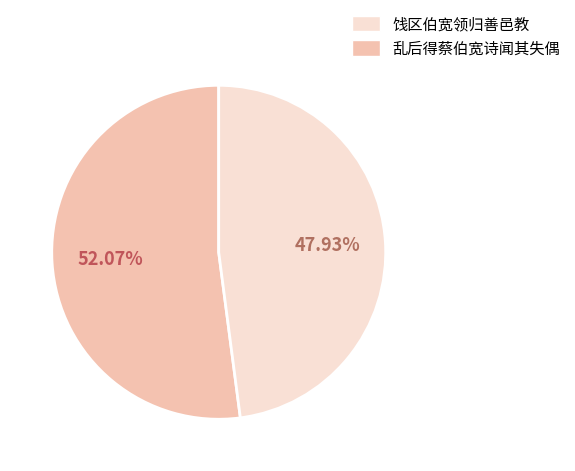

Is there a majority slice in this chart?

Yes